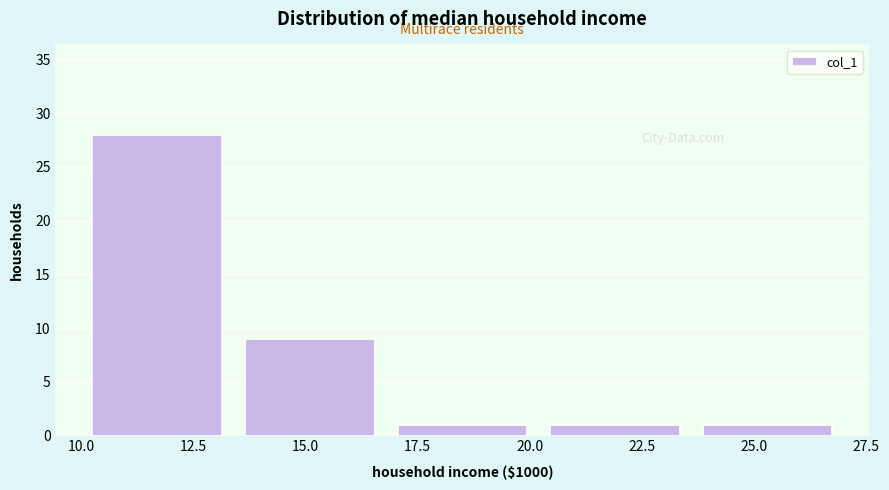

Reading left to right, transcribe this chart: for each bar, give the range it covers on the x-axis and its height. Neither the bar edges nor the heights are printed on the chart, so give them approximately, as read against the axes.

10.0 to 13.4: 28
13.4 to 16.8: 9
16.8 to 20.2: 1
20.2 to 23.6: 1
23.6 to 27.0: 1